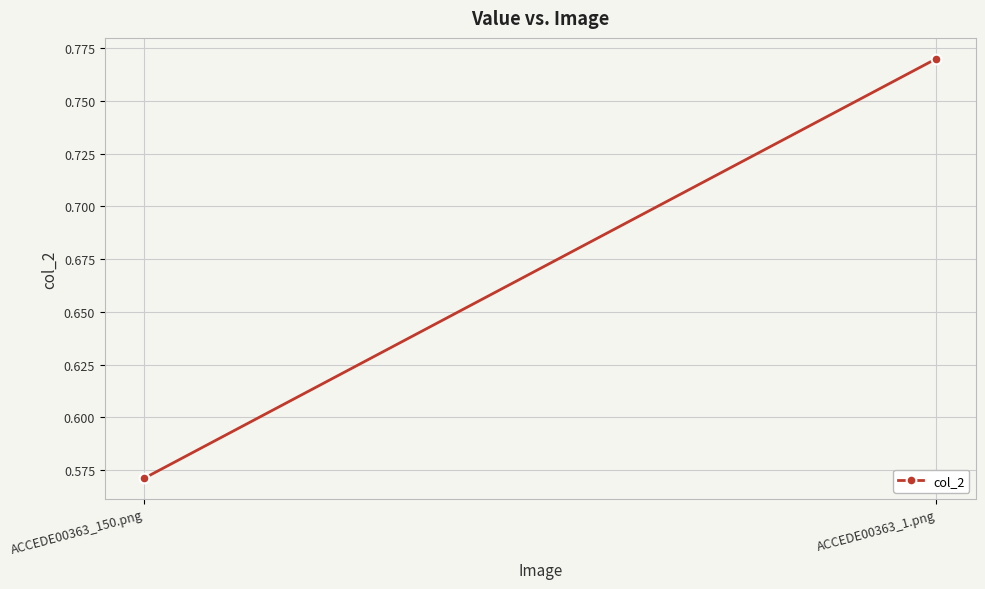

What is the change in value from ACCEDE00363_150.png to ACCEDE00363_1.png?

+0.2